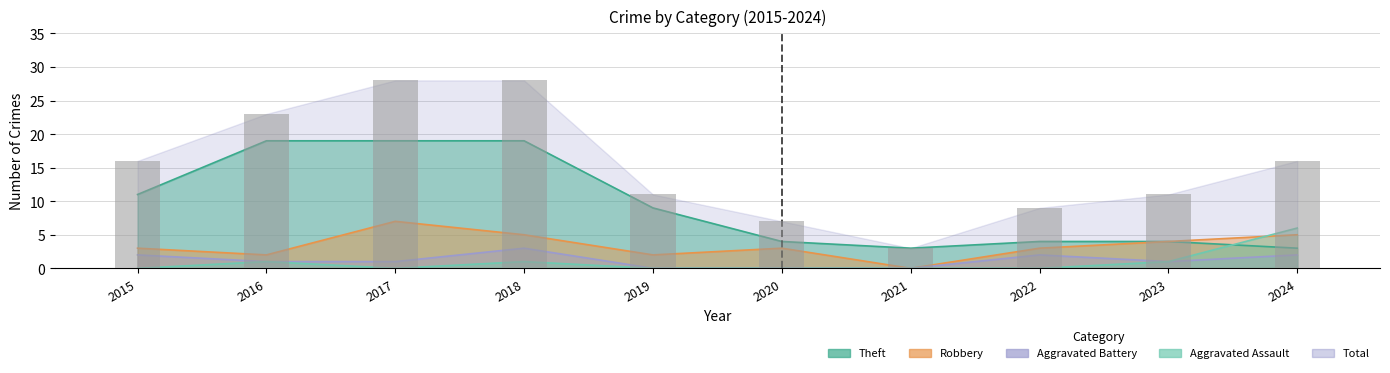

What is the total value across all series at 2022?

18